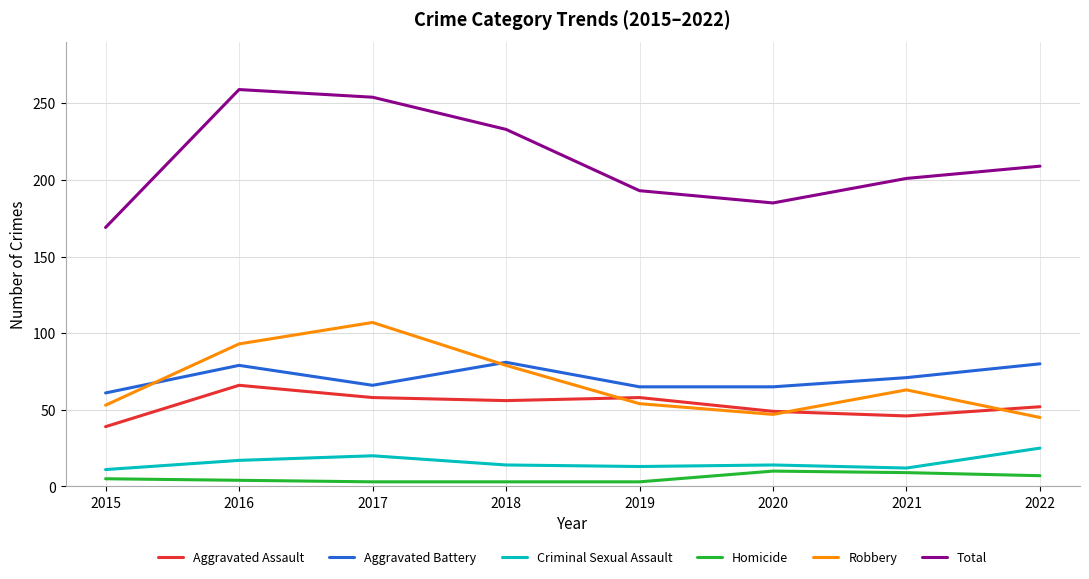

Rank the series by their maximum value, from highest to lowest.

Total, Robbery, Aggravated Battery, Aggravated Assault, Criminal Sexual Assault, Homicide